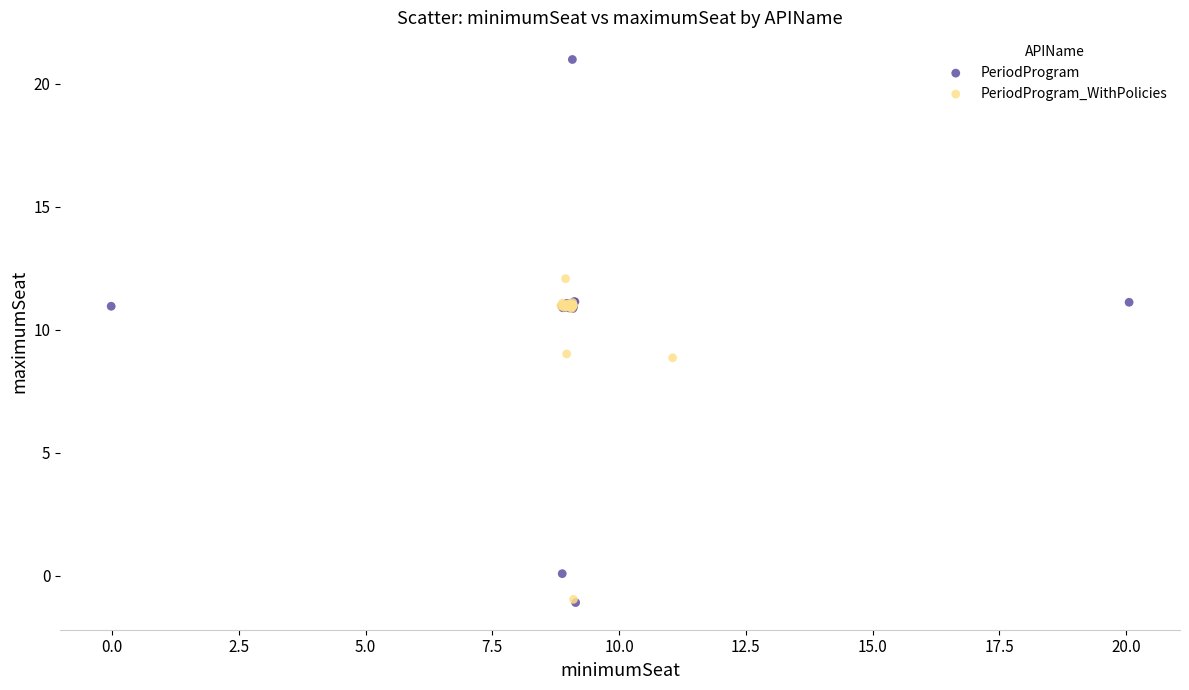

Which series reaches the maximum Y coordinate?

PeriodProgram